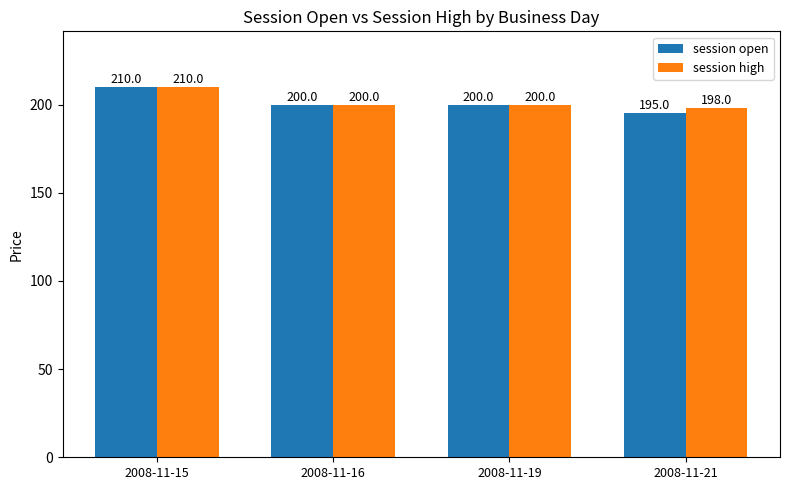

Which series has the largest range (max minus min)?

session open